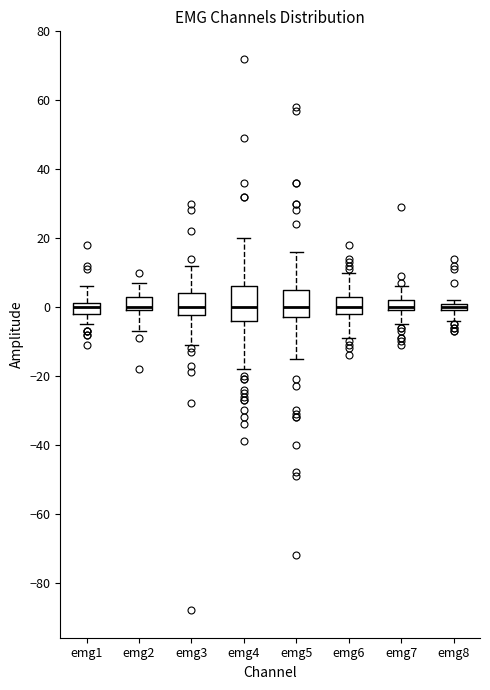

Where is the lower edge of the box for emg3 on the y-axis? The values are not printed on the chart, so give them approximately, as read against the axis.

-2